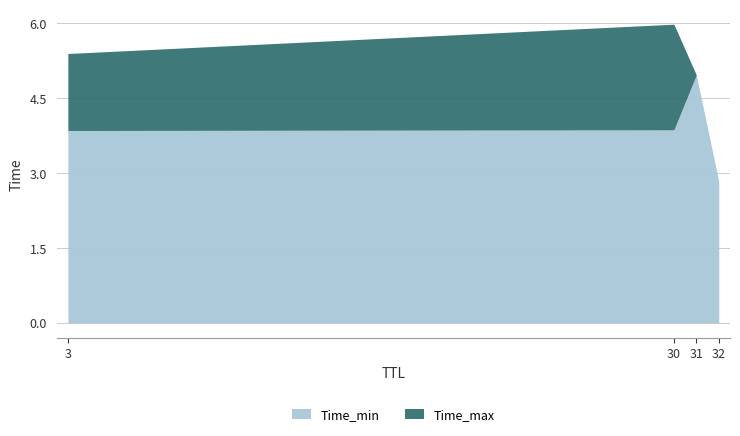

At which label does Time_upper reach its peak?

30